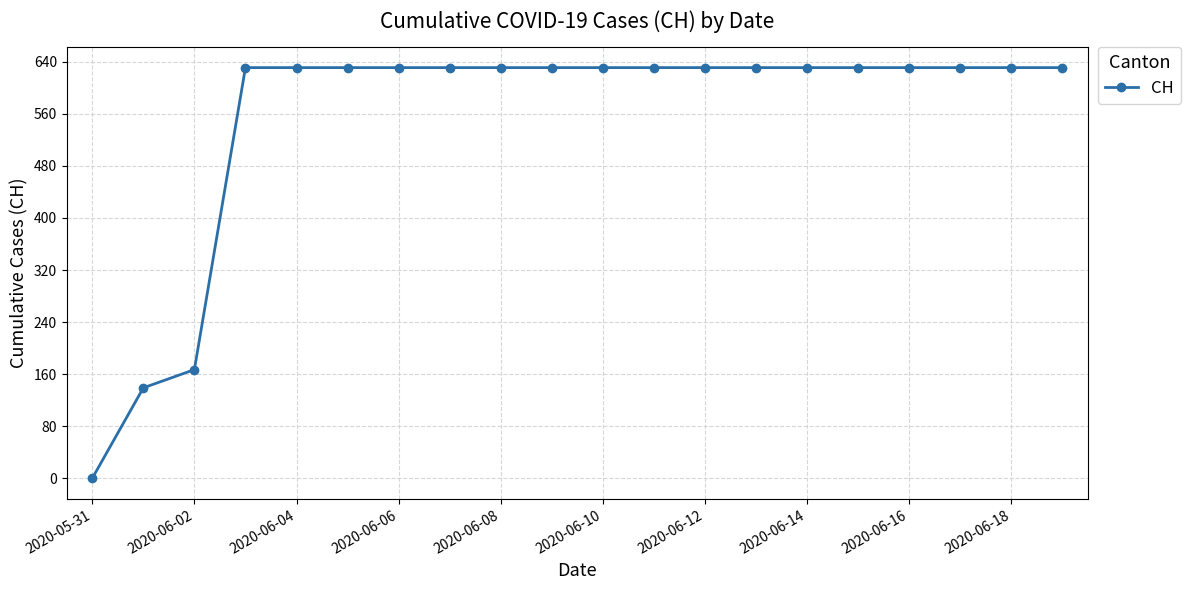

Reading left to right, what are all the values shown in this chart?

0	139	167	631	631	631	631	631	631	631	631	631	631	631	631	631	631	631	631	631